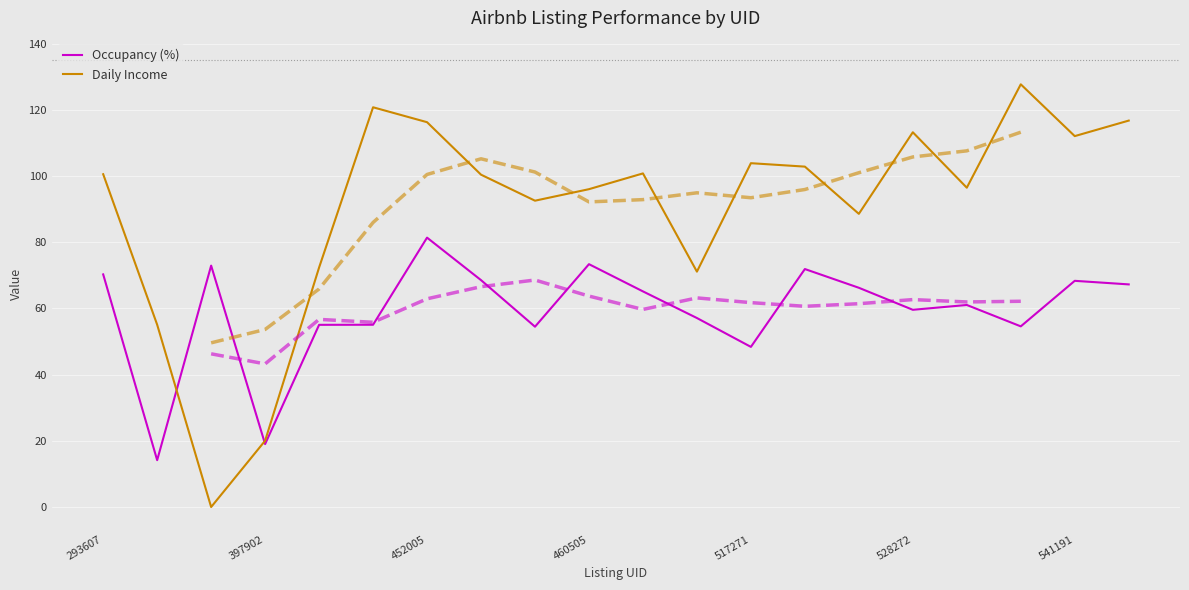

How many interior local peaks does the Occupancy (%) series have?

6